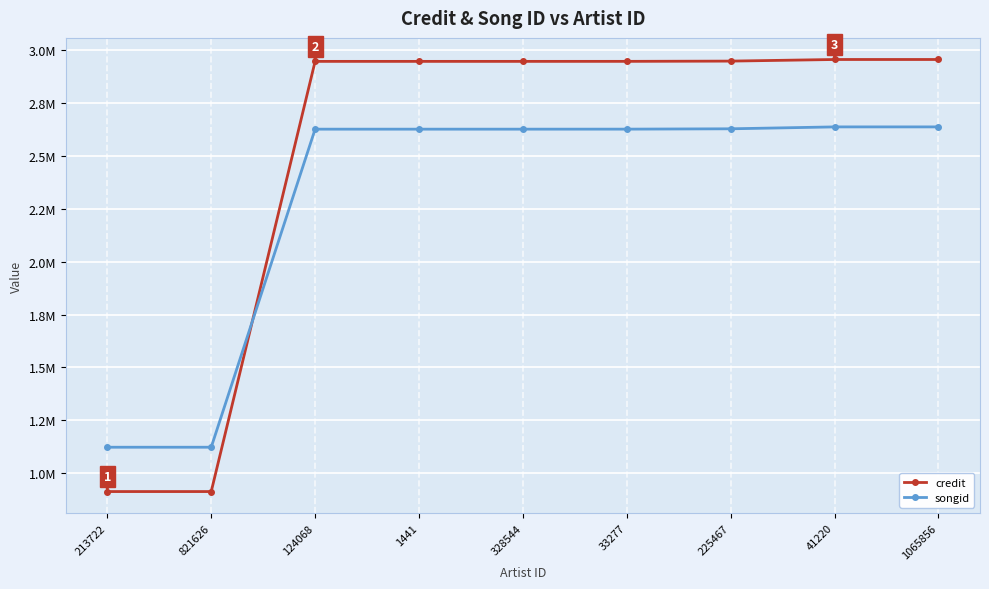

What are all the series names shown in the legend?

credit, songid